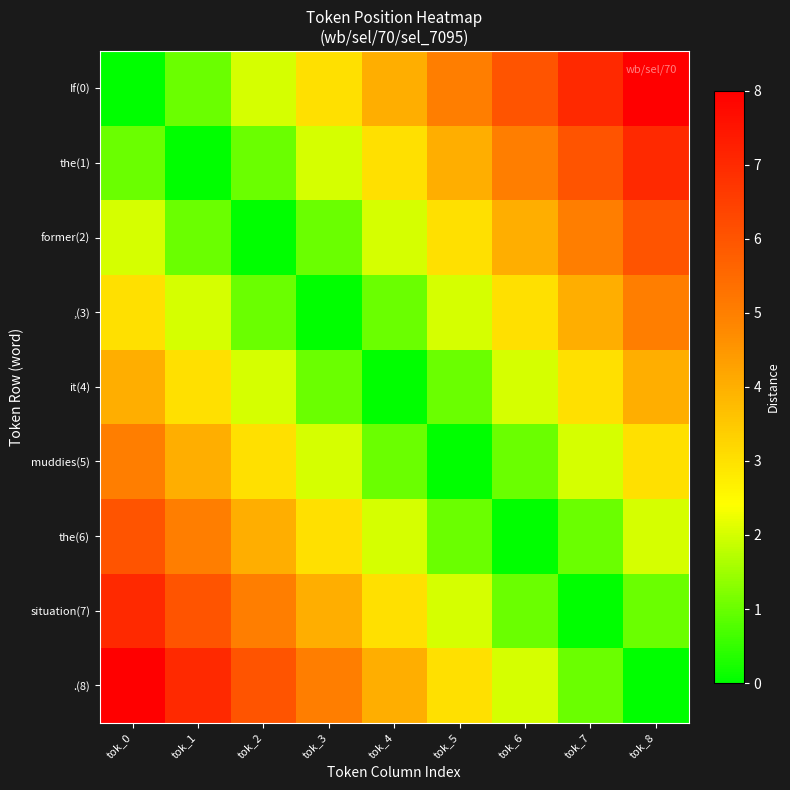

Which has a higher value, tok_8 or tok_3?

tok_8